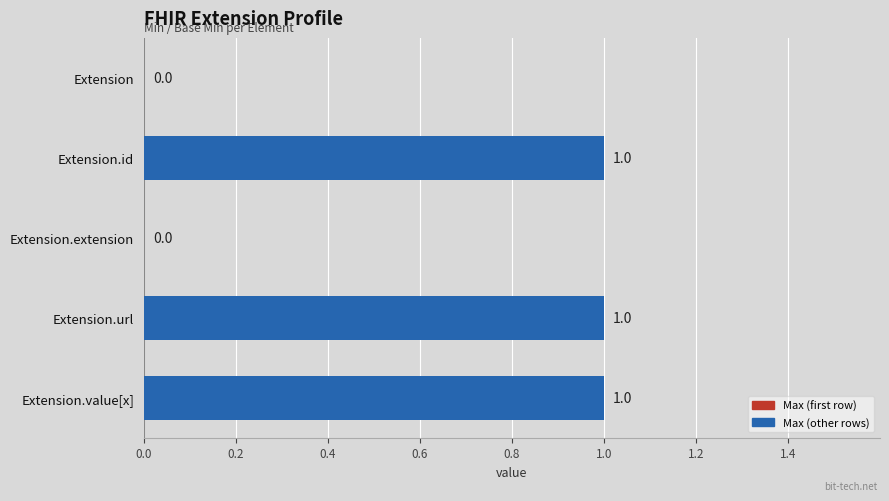

What is the sum of all values?

3